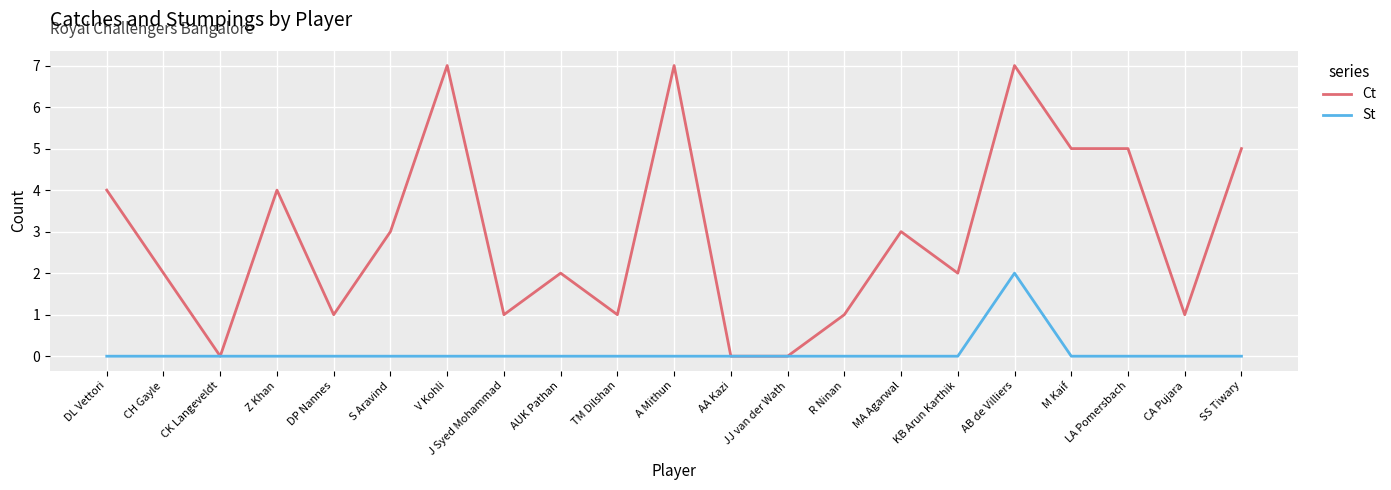

Reading left to right, extract all data points from this chart.

Ct: DL Vettori=4	CH Gayle=2	CK Langeveldt=0	Z Khan=4	DP Nannes=1	S Aravind=3	V Kohli=7	J Syed Mohammad=1	AUK Pathan=2	TM Dilshan=1	A Mithun=7	AA Kazi=0	JJ van der Wath=0	R Ninan=1	MA Agarwal=3	KB Arun Karthik=2	AB de Villiers=7	M Kaif=5	LA Pomersbach=5	CA Pujara=1	SS Tiwary=5
St: DL Vettori=0	CH Gayle=0	CK Langeveldt=0	Z Khan=0	DP Nannes=0	S Aravind=0	V Kohli=0	J Syed Mohammad=0	AUK Pathan=0	TM Dilshan=0	A Mithun=0	AA Kazi=0	JJ van der Wath=0	R Ninan=0	MA Agarwal=0	KB Arun Karthik=0	AB de Villiers=2	M Kaif=0	LA Pomersbach=0	CA Pujara=0	SS Tiwary=0